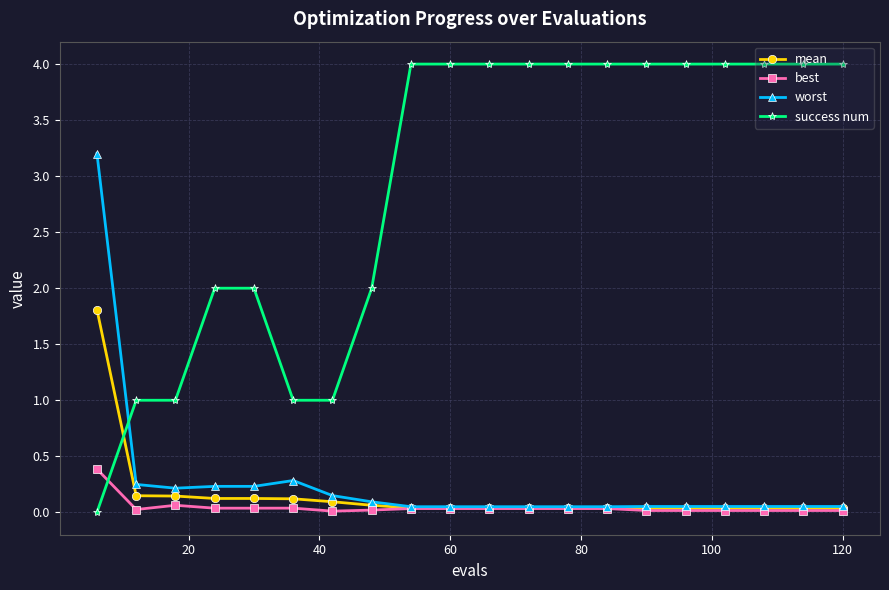

What is the maximum value for best?

0.4